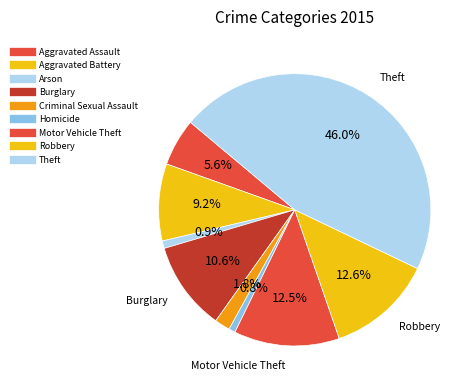

Count the number of slices in the pie.

9